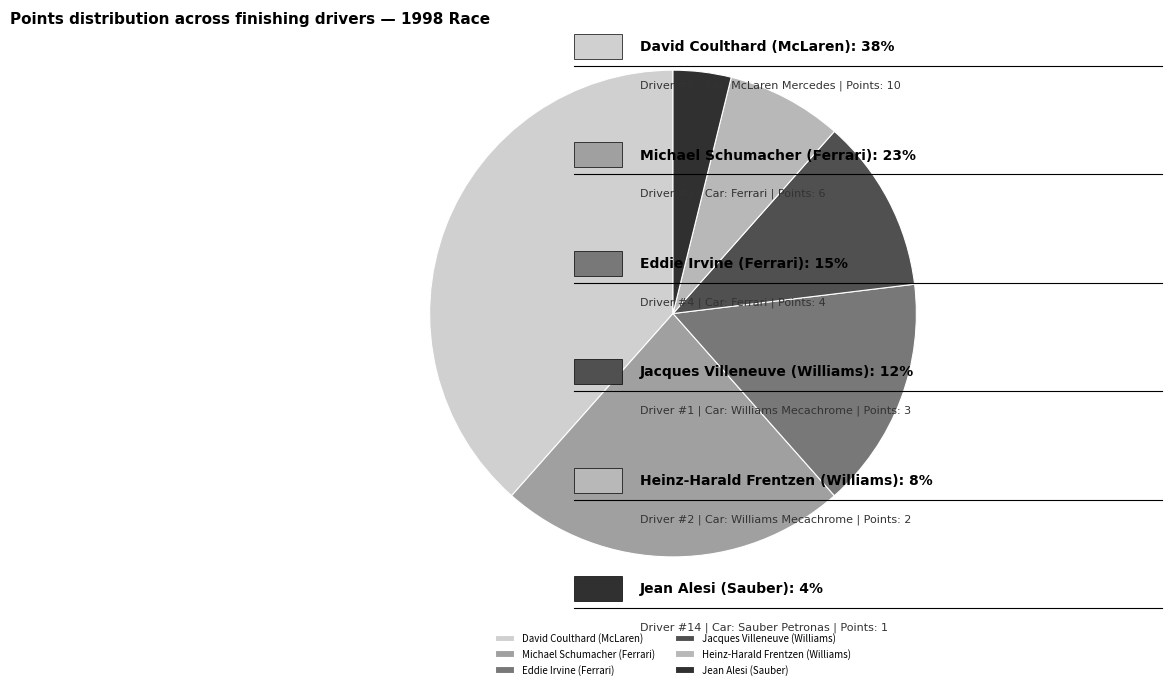

Between Heinz-Harald Frentzen (Williams) and Jean Alesi (Sauber), which is larger?

Heinz-Harald Frentzen (Williams)